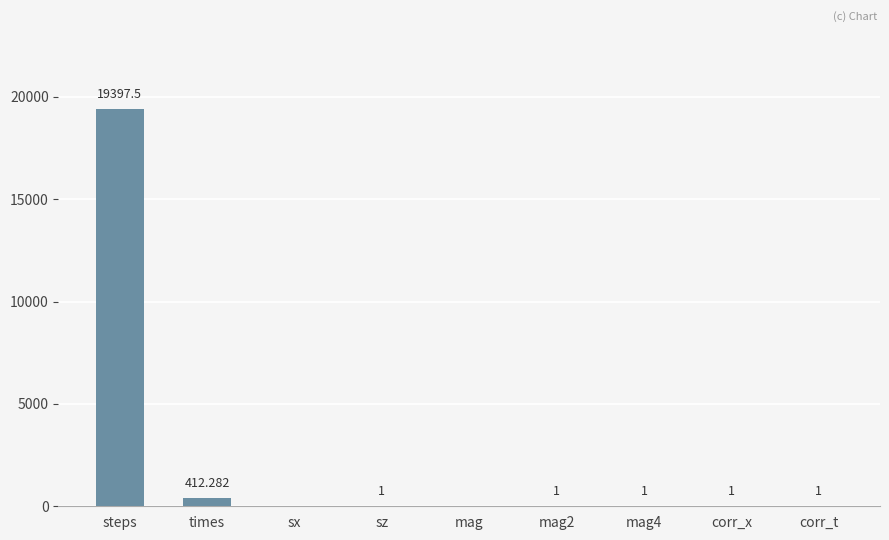

What is the sum of the values at corr_t and mag2?

2.0